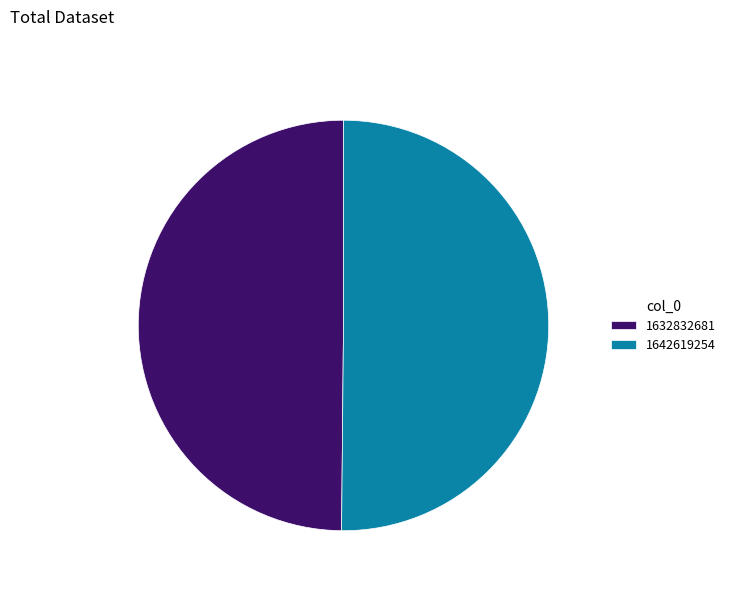

The 1642619254 slice represents 63% of the pie. True or false?

False